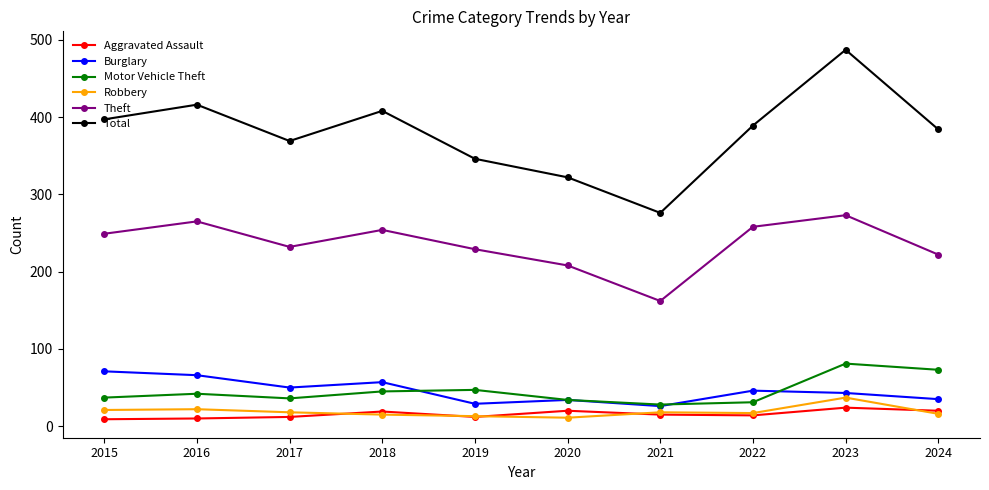

How many lines are shown in the chart?

6